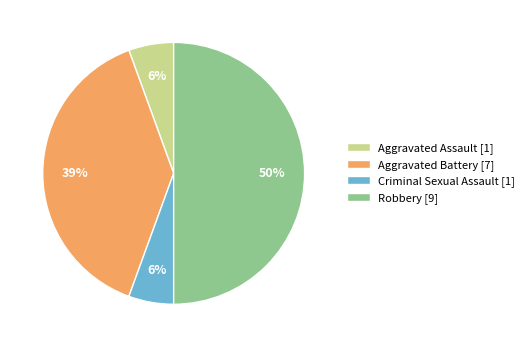

Combined, do Robbery [9] and Aggravated Battery [7] account for over 50%?

Yes